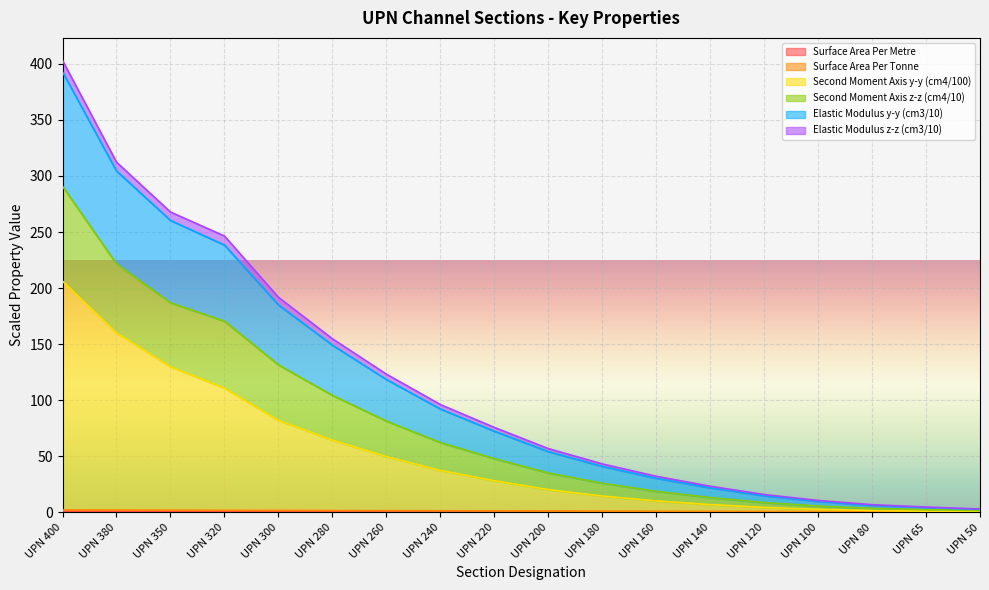

At how many categories does at least one series exceed 269?

2